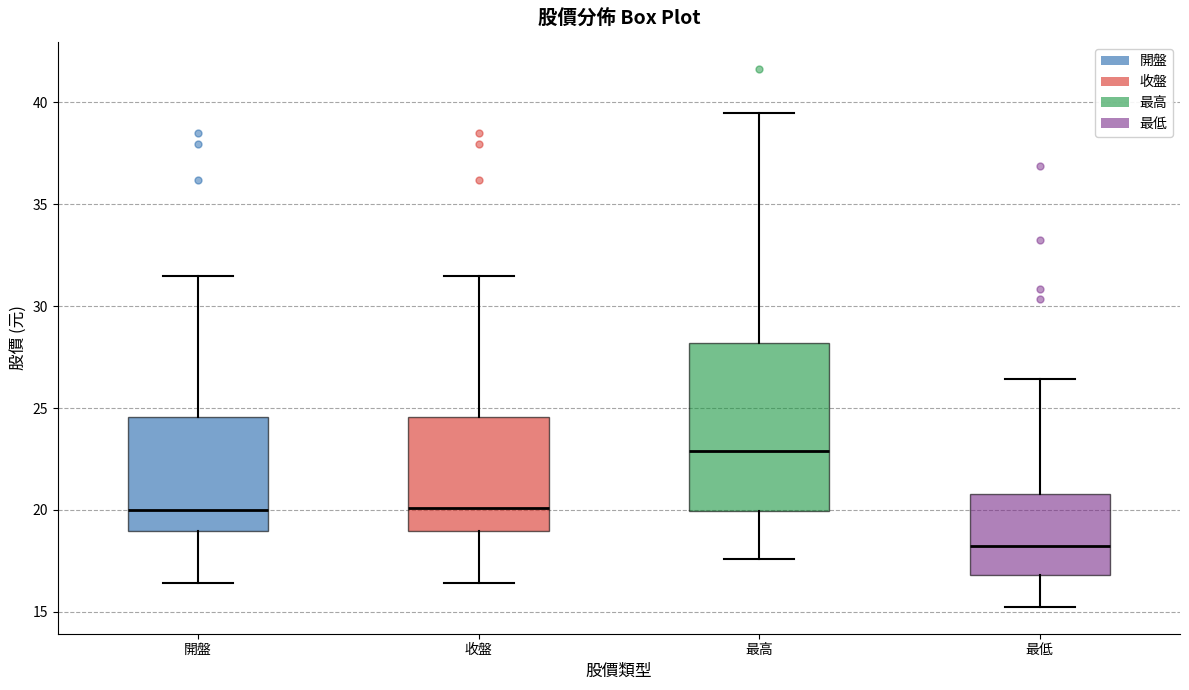

Reading left to right, transcribe this box plot: for each box, give where its median line is, the range the box spans, and where its two whiskers end, as read against the y-axis. The values are not printed on the chart, so give them approximately, as read against the axis.

開盤: median 20.0, box 19.0 to 24.5, whiskers 16.5 to 31.5
收盤: median 20.0, box 19.0 to 24.5, whiskers 16.5 to 31.5
最高: median 23.0, box 20.0 to 28.0, whiskers 17.5 to 39.5
最低: median 18.5, box 17.0 to 21.0, whiskers 15.5 to 26.5